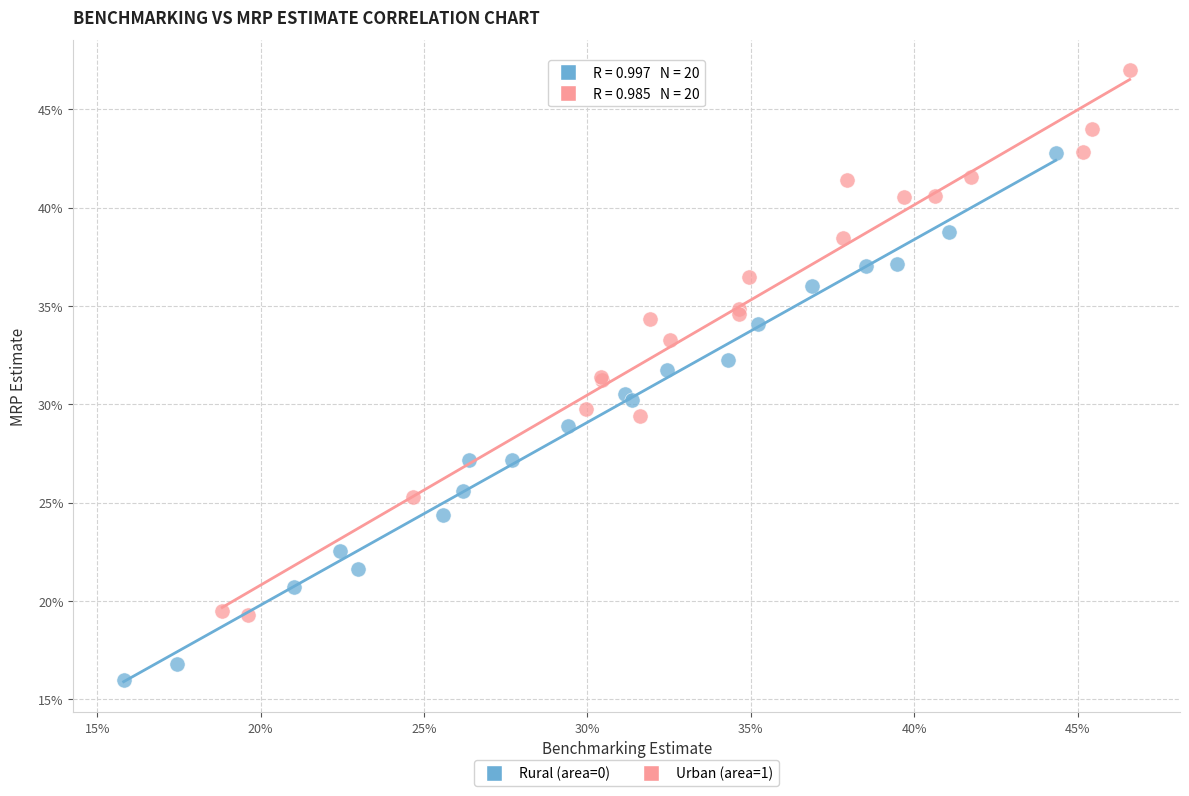

What are all the series names shown in the legend?

Rural (area=0), Urban (area=1)